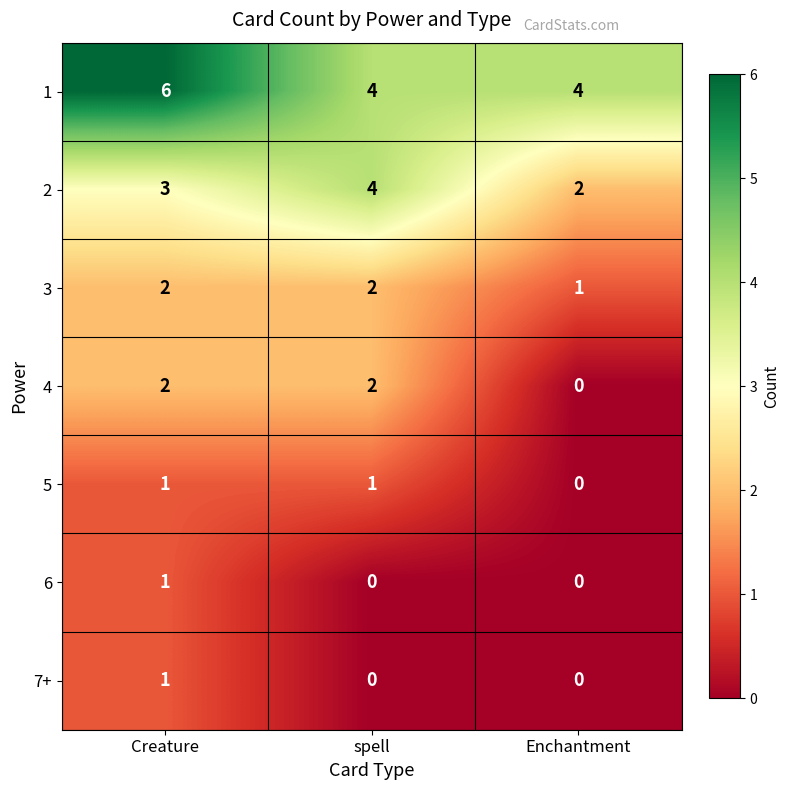

Reading left to right, list all the values displayed in this chart.

1: 6	4	4
2: 3	4	2
3: 2	2	1
4: 2	2	0
5: 1	1	0
6: 1	0	0
7+: 1	0	0